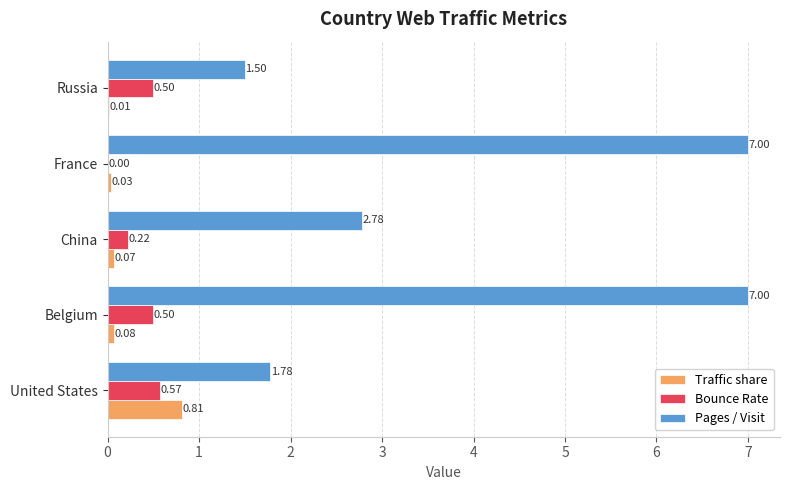

Where is Pages / Visit nearest to the value 4?

China